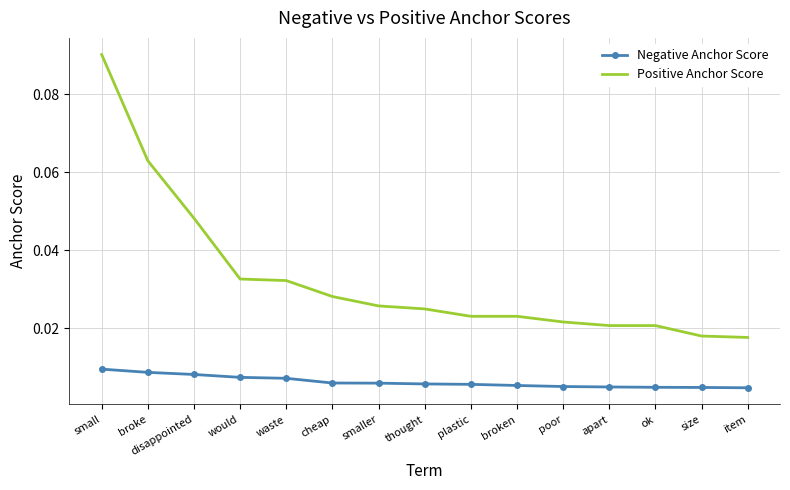

True or false: Negative Anchor Score and Positive Anchor Score cross at least once.

False